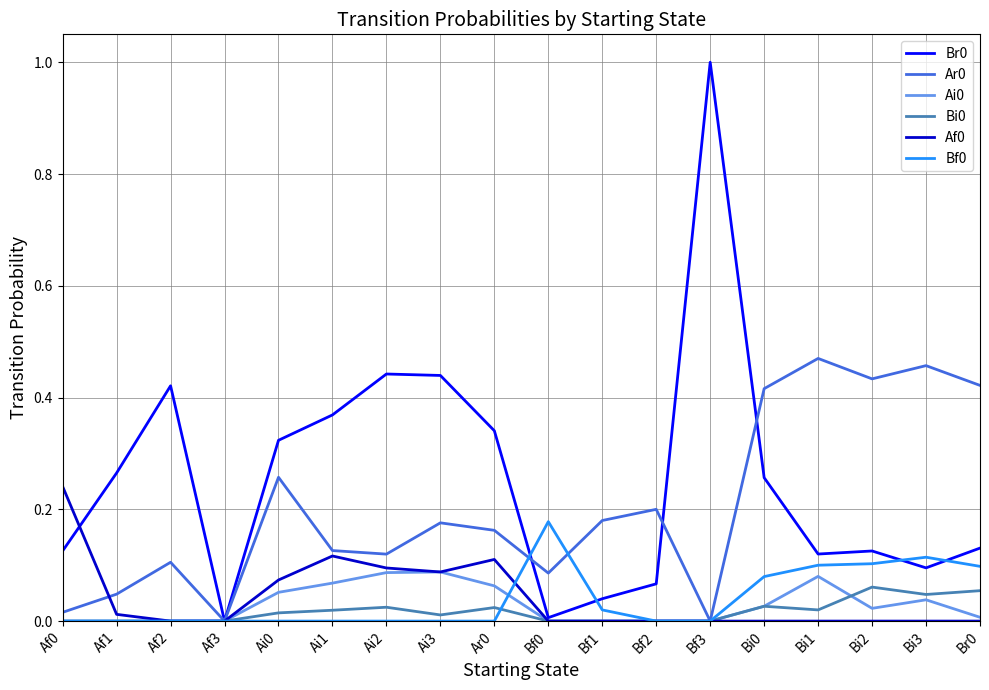

What position from the right is Bi3?

2